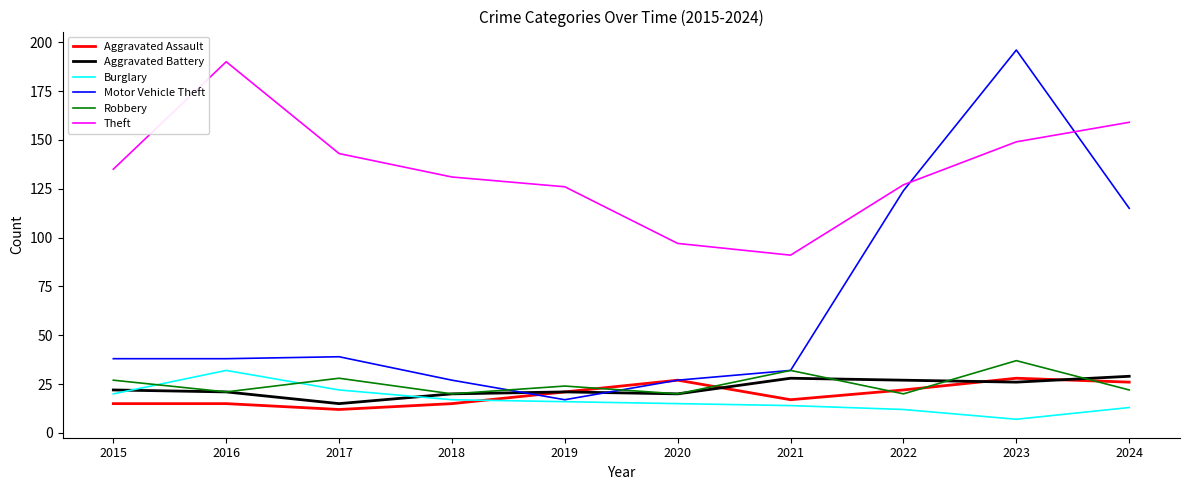

The Robbery series shows 22 at 2024. True or false?

True